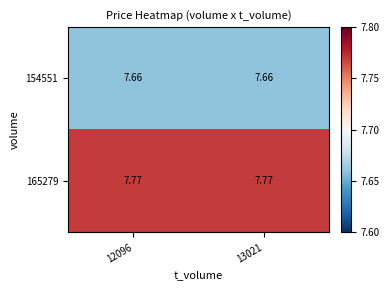

At 12096, list the series in order from largest to smallest.

165279, 154551